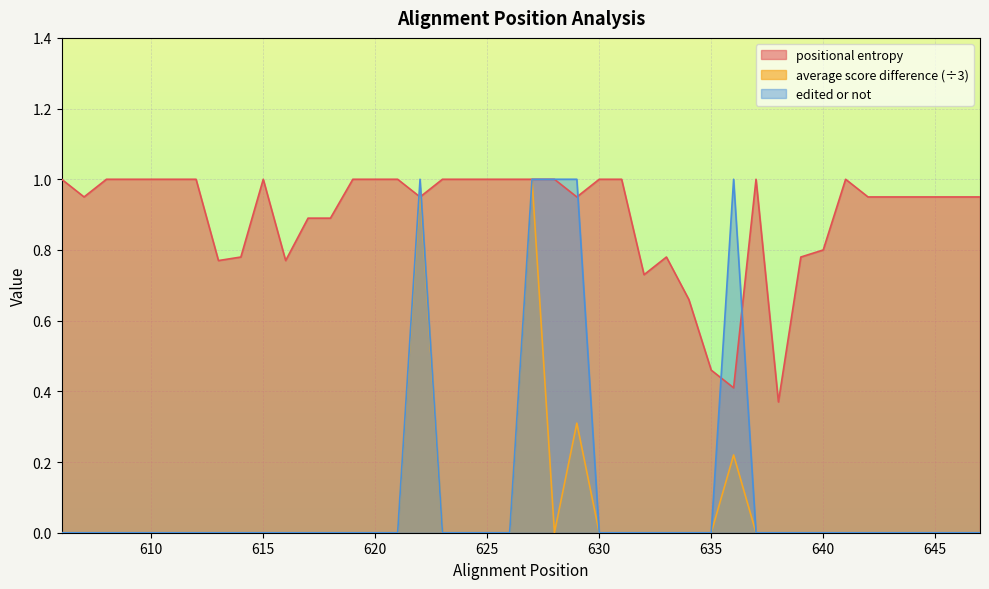

How many categories are shown in the chart?

40